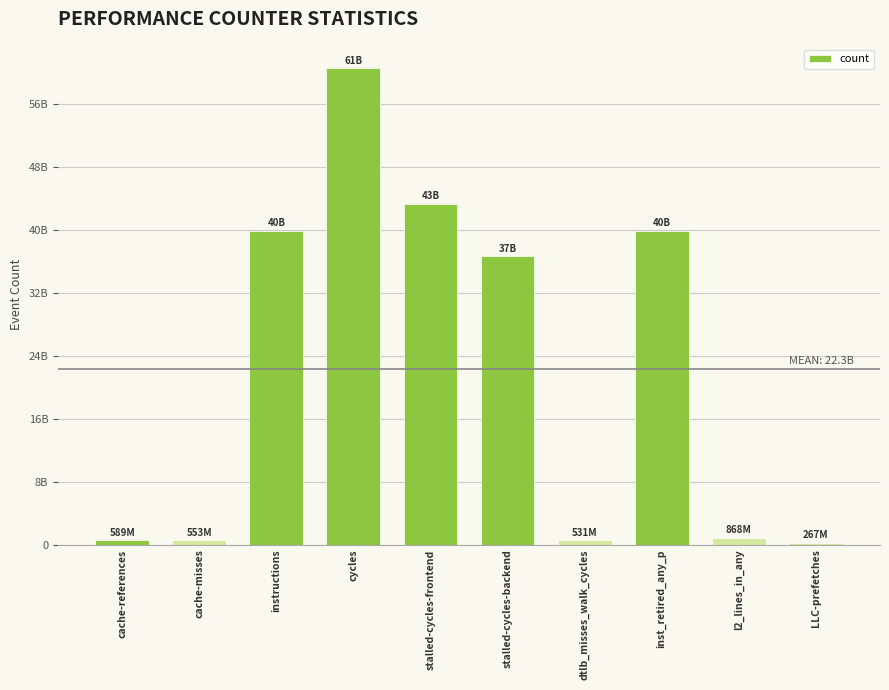

Are the bars horizontal?

No